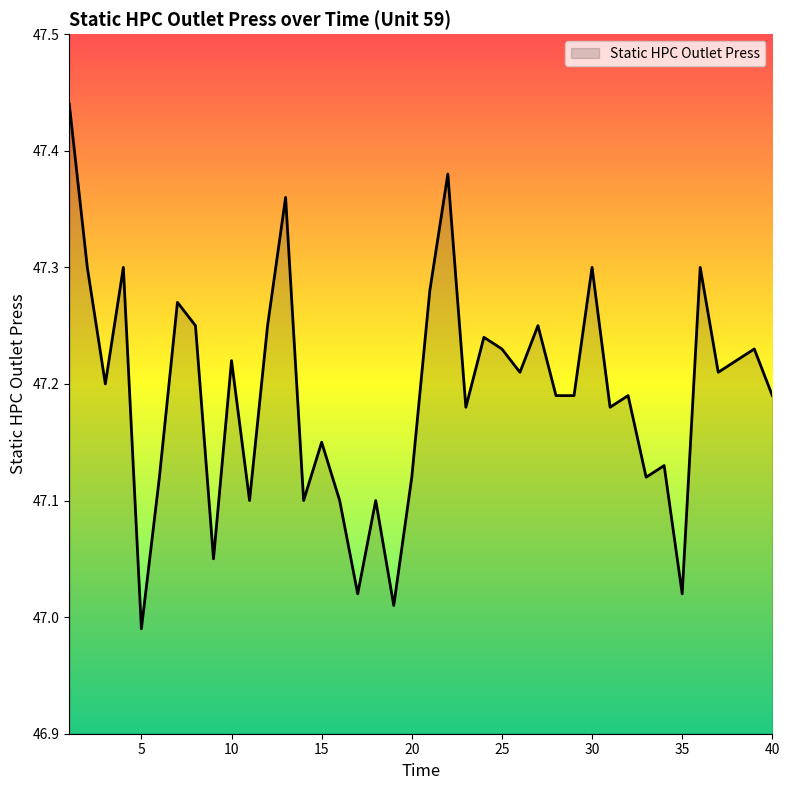

What is the value of the 32nd point from the left?

47.2